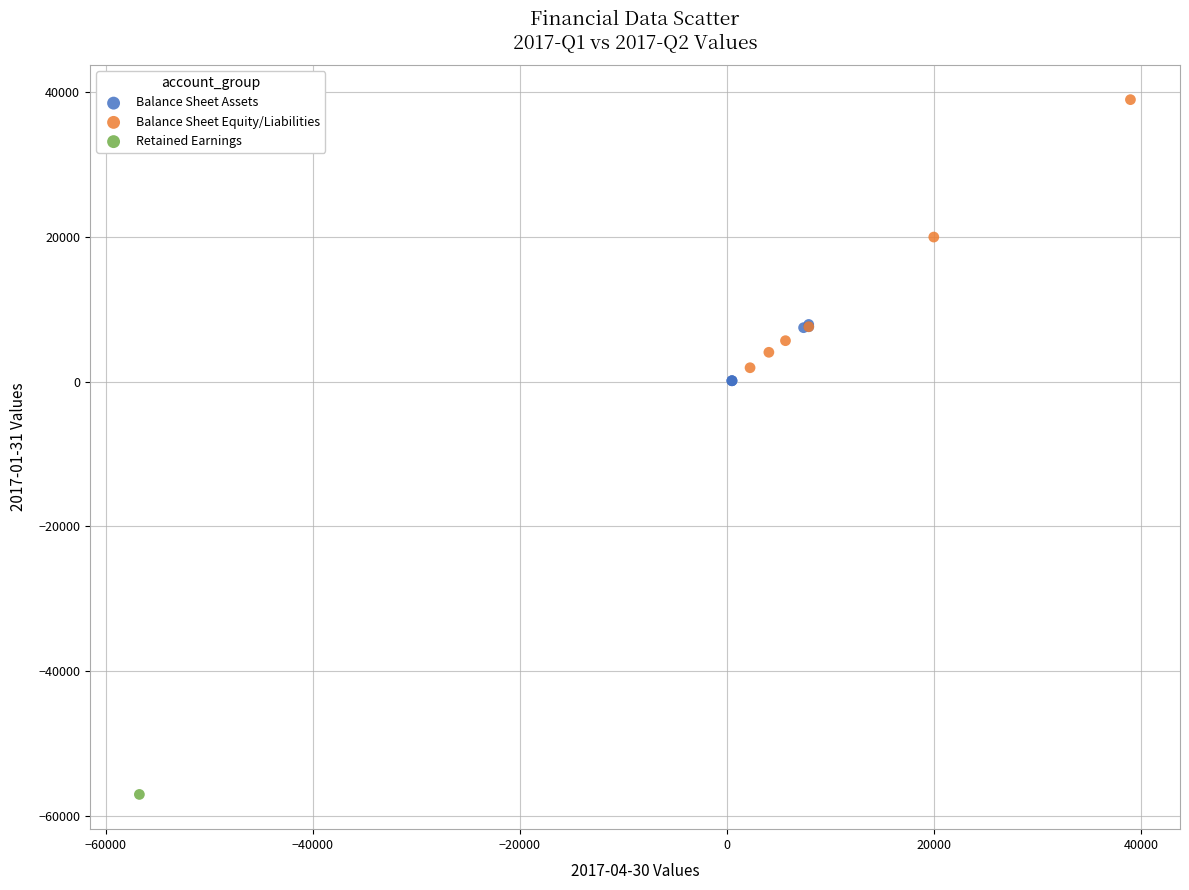

Which series contains the lowest Y value?

Retained Earnings